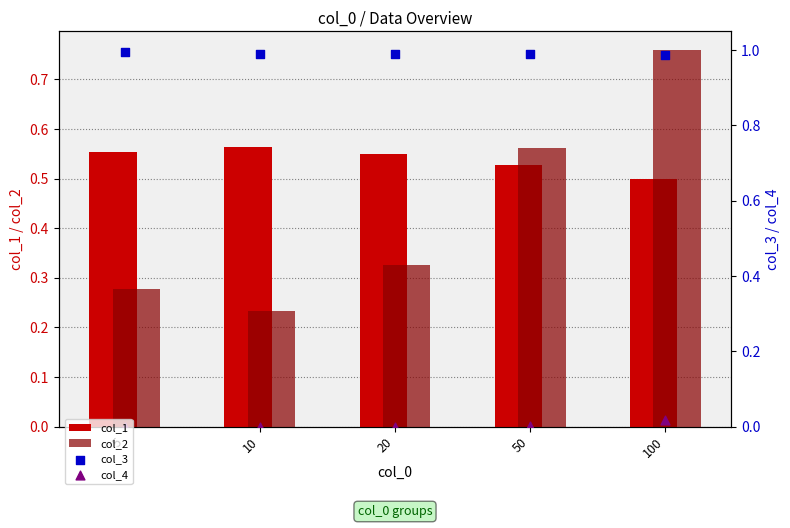

What are all the series names shown in the legend?

col_1, col_2, col_3, col_4